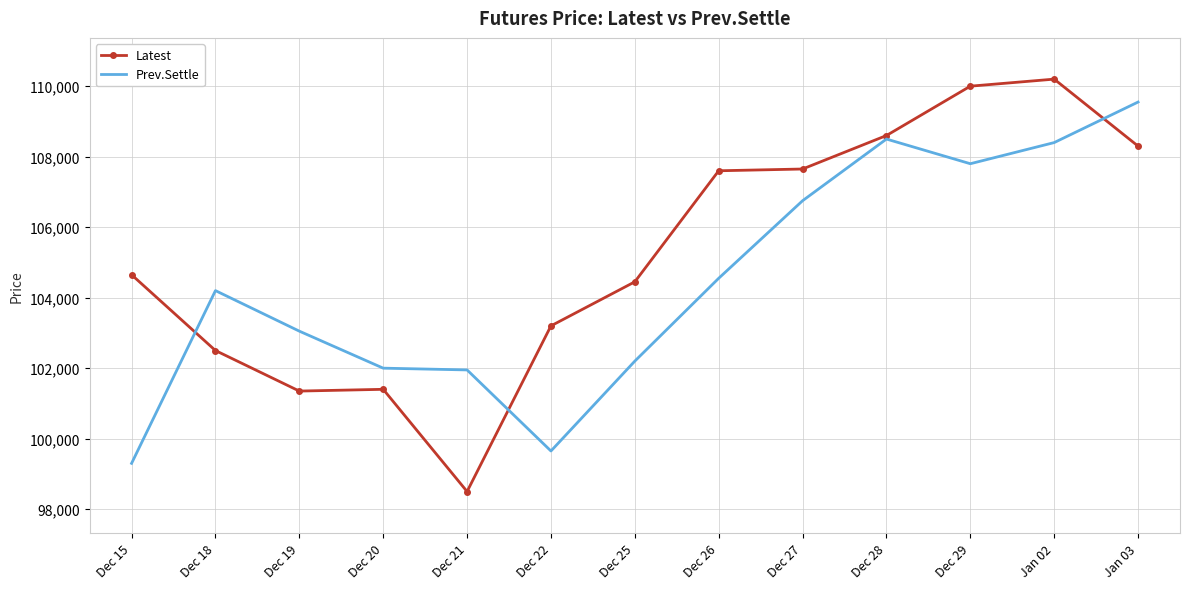

Is it true that Prev.Settle equals 101950 at Dec 21?

True